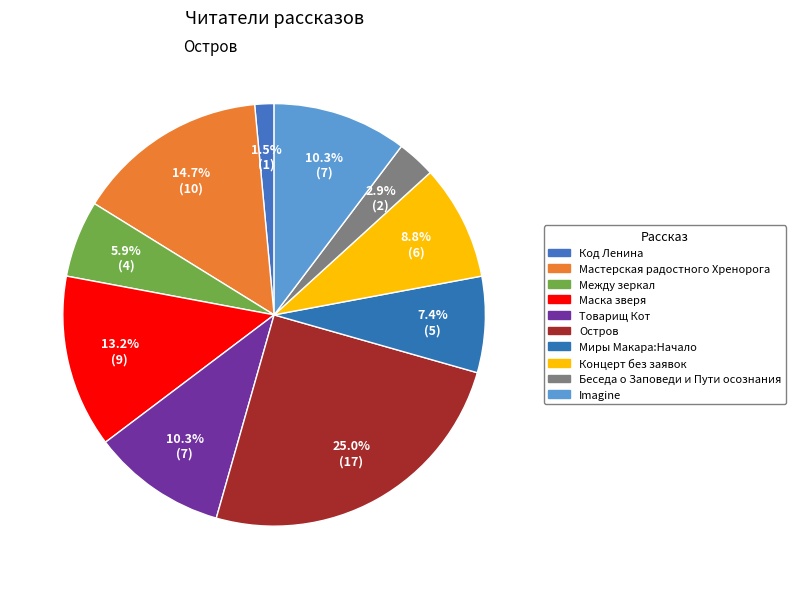

Count the number of slices in the pie.

10